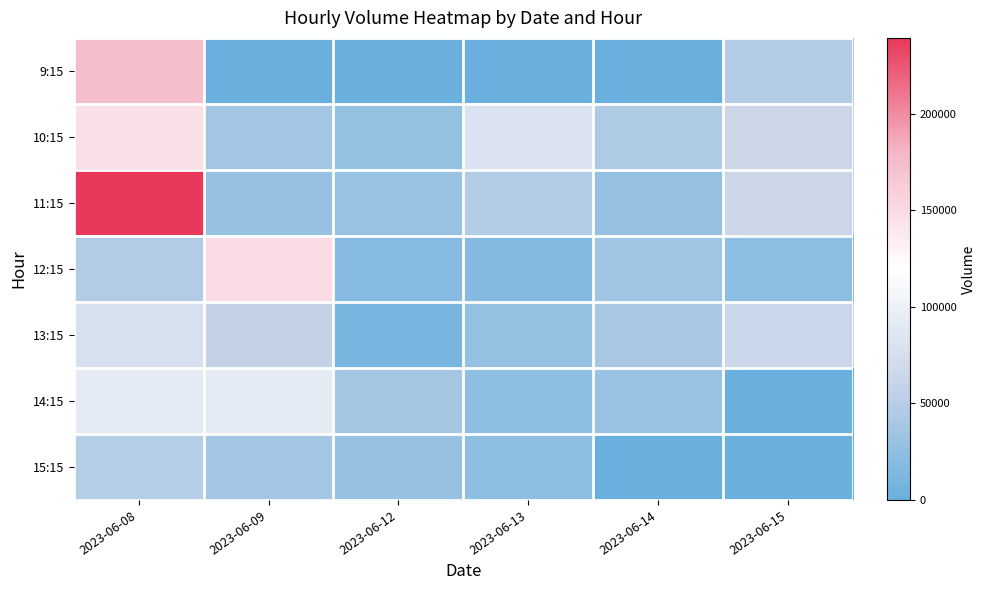

At which category is the sum across all series the highest?

2023-06-08